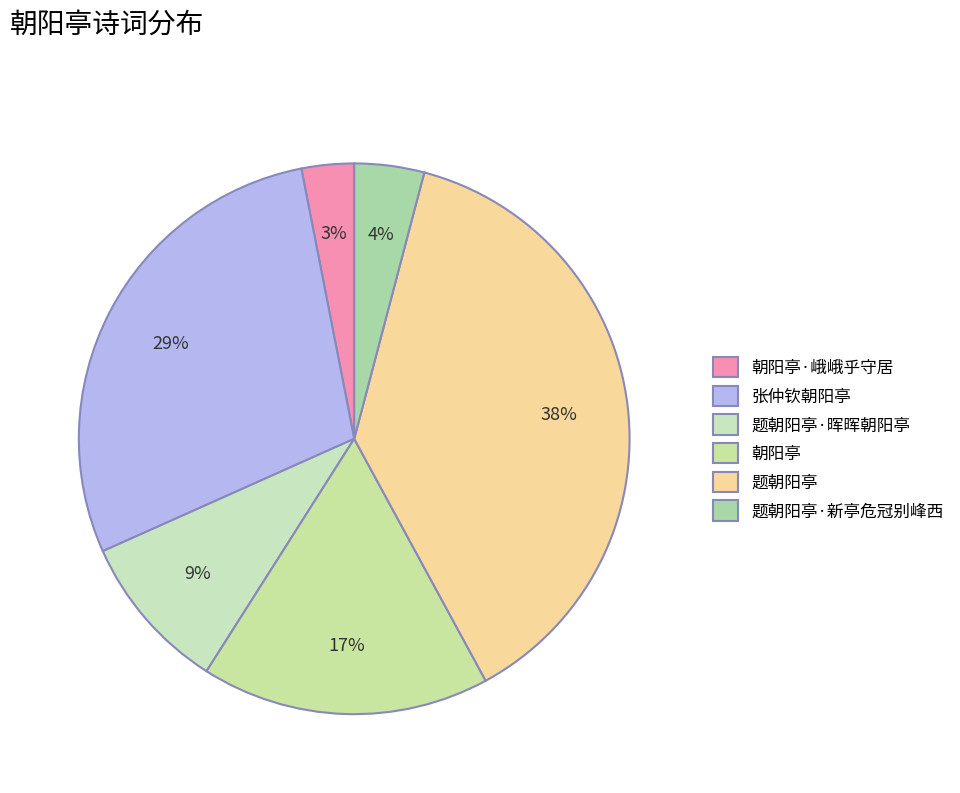

How many slices are in this pie chart?

6